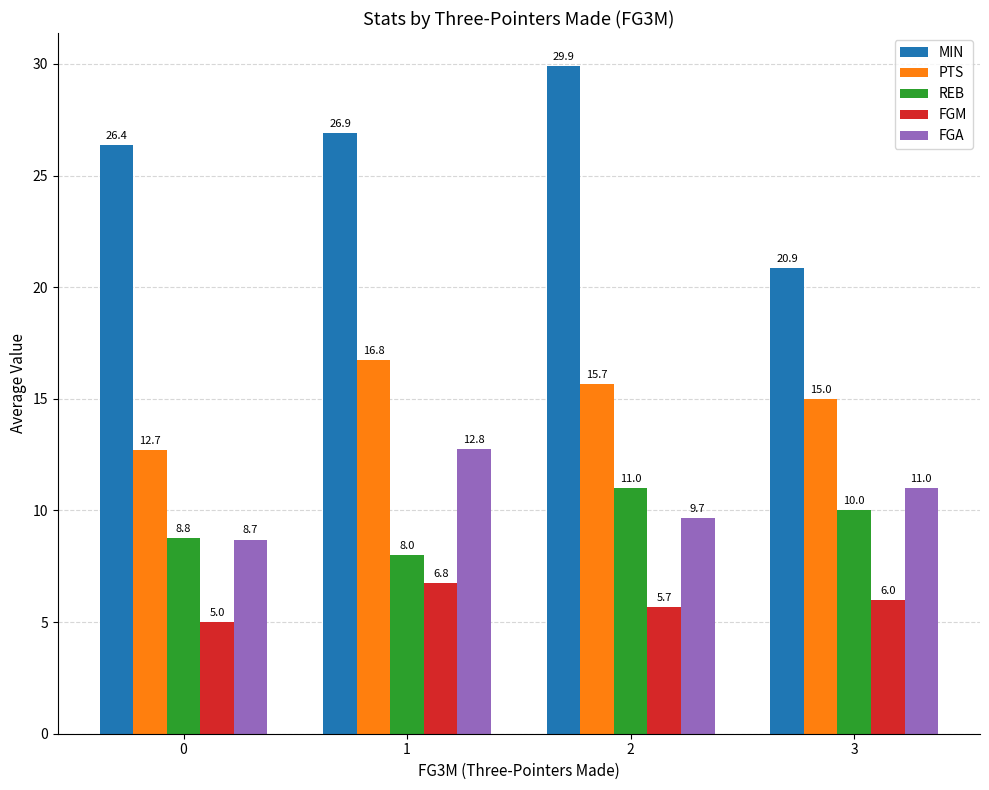

Is the value of REB at 2 greater than the value of PTS at 0?

No